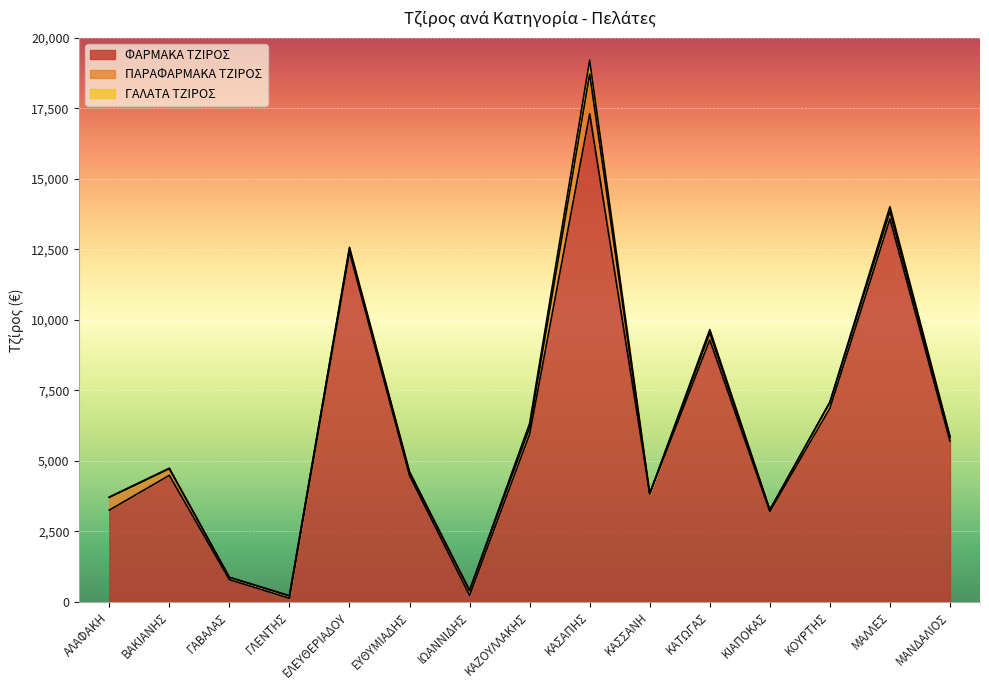

Rank the categories by ΦΑΡΜΑΚΑ ΤΖΙΡΟΣ value from lowest to highest.

ΓΛΕΝΤΗΣ, ΙΩΑΝΝΙΔΗΣ, ΓΑΒΑΛΑΣ, ΚΙΑΠΟΚΑΣ, ΑΛΑΦΑΚΗ, ΚΑΣΣΑΝΗ, ΕΥΘΥΜΙΑΔΗΣ, ΒΑΚΙΑΝΗΣ, ΜΑΝΔΑΛΙΟΣ, ΚΑΖΟΥΛΛΑΚΗΣ, ΚΟΥΡΤΗΣ, ΚΑΤΩΓΑΣ, ΕΛΕΥΘΕΡΙΑΔΟΥ, ΜΑΛΛΕΣ, ΚΑΣΑΠΗΣ